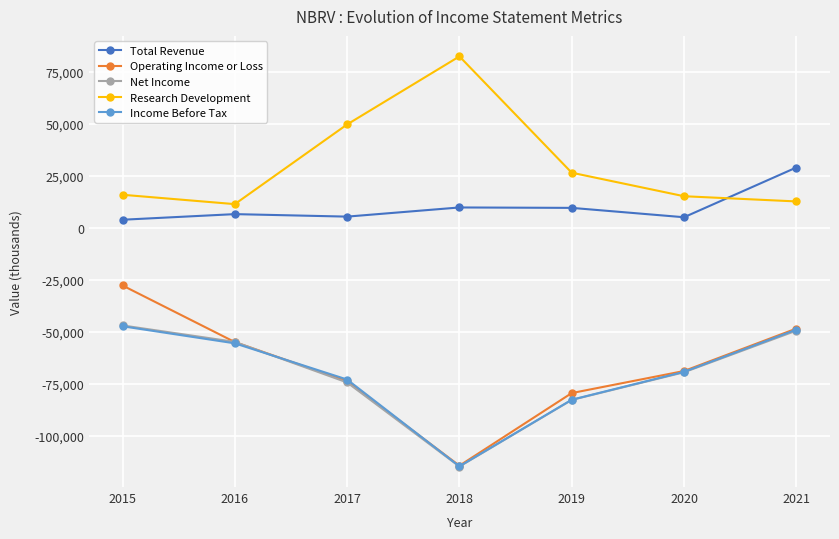

What is the sum of the Total Revenue values at 2020 and 2021?

33900